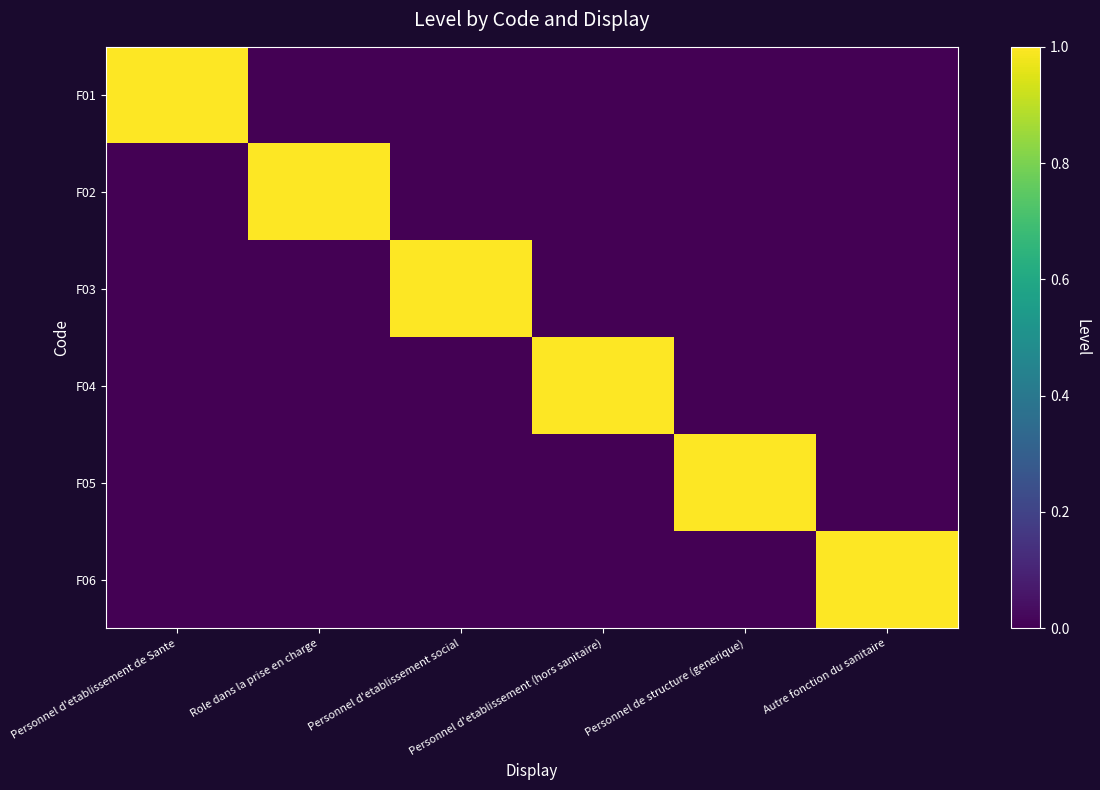

At which category is the sum across all series the highest?

Personnel d'etablissement de Sante